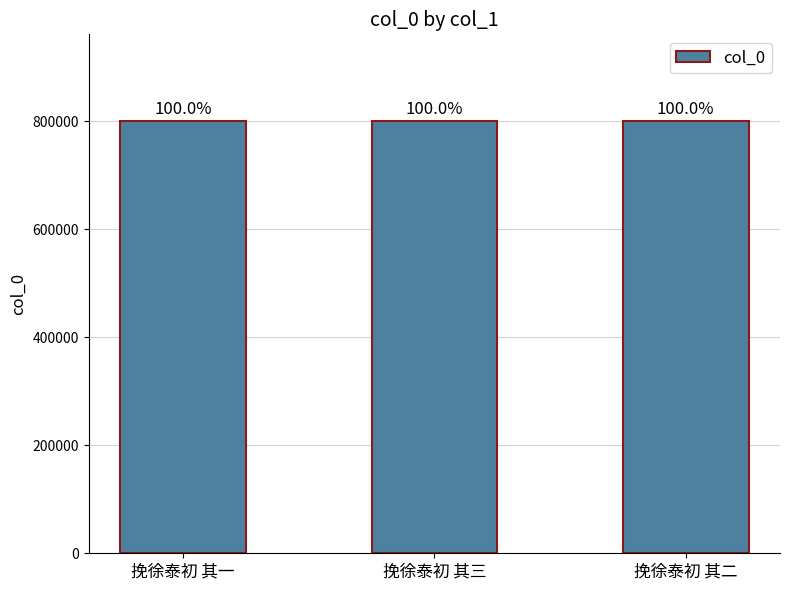

Does the chart contain stacked bars?

No